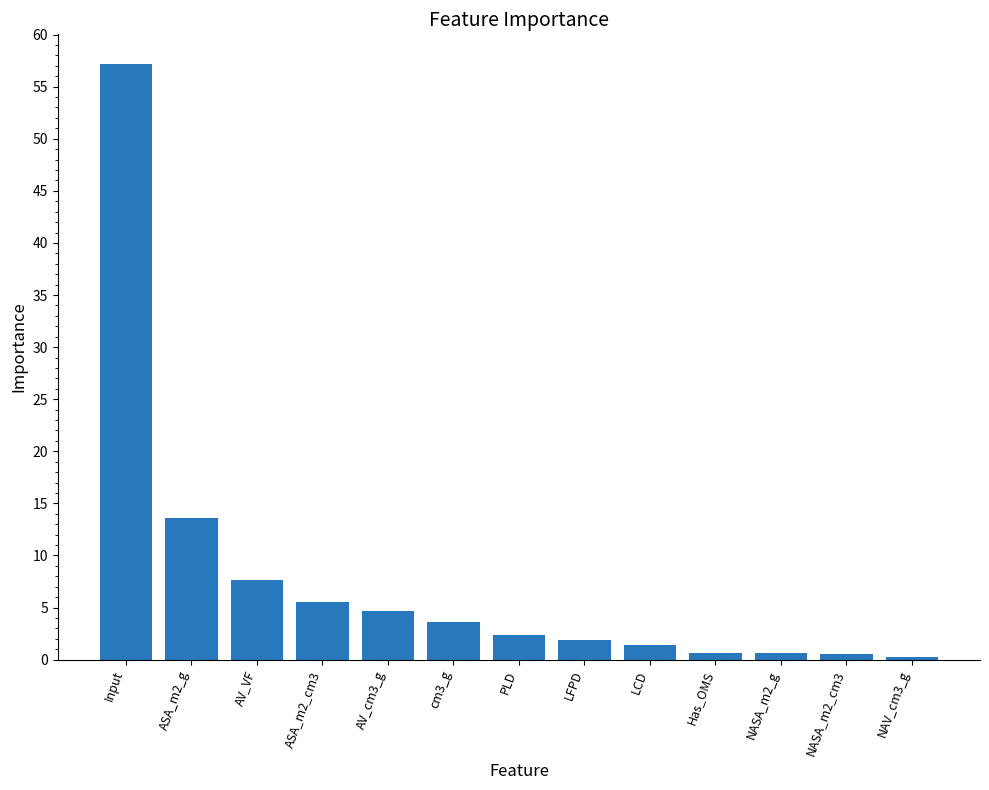

Is it true that the value at AV_VF is 7.7?

True